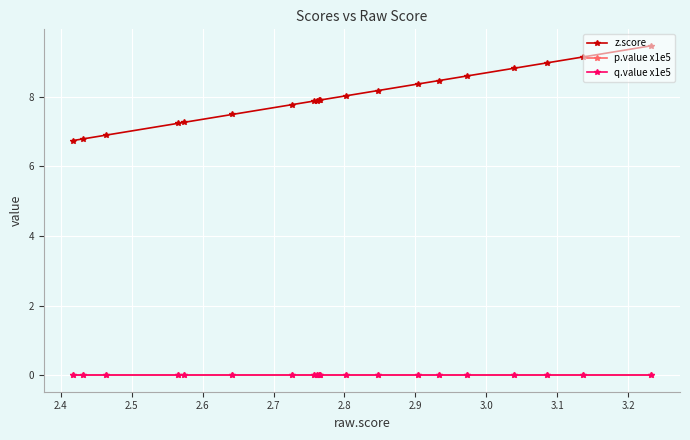

True or false: p.value x1e5 has more than 2 points higher than both neighbors.

False